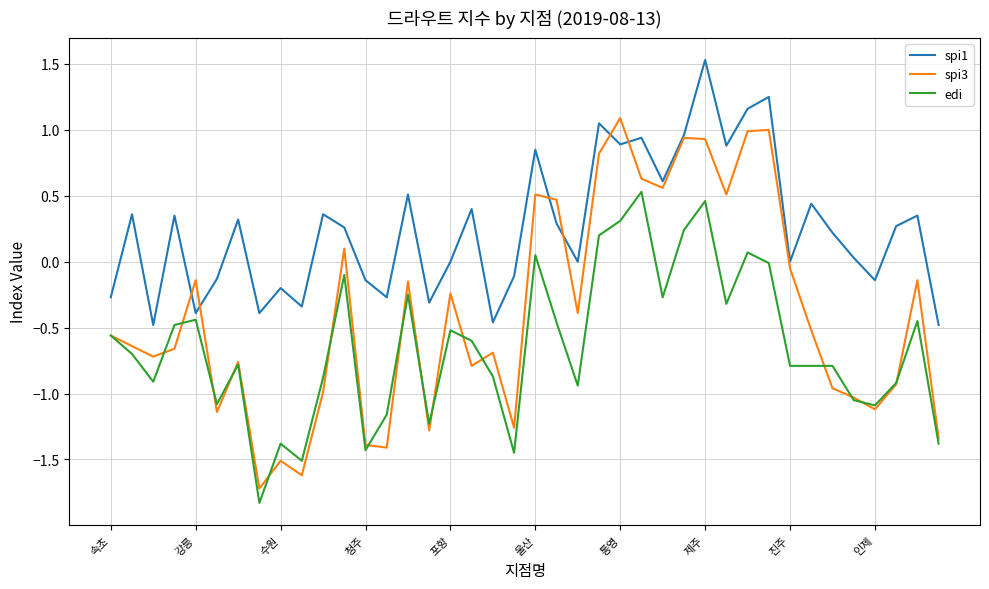

Rank the series by their maximum value, from highest to lowest.

spi1, spi3, edi